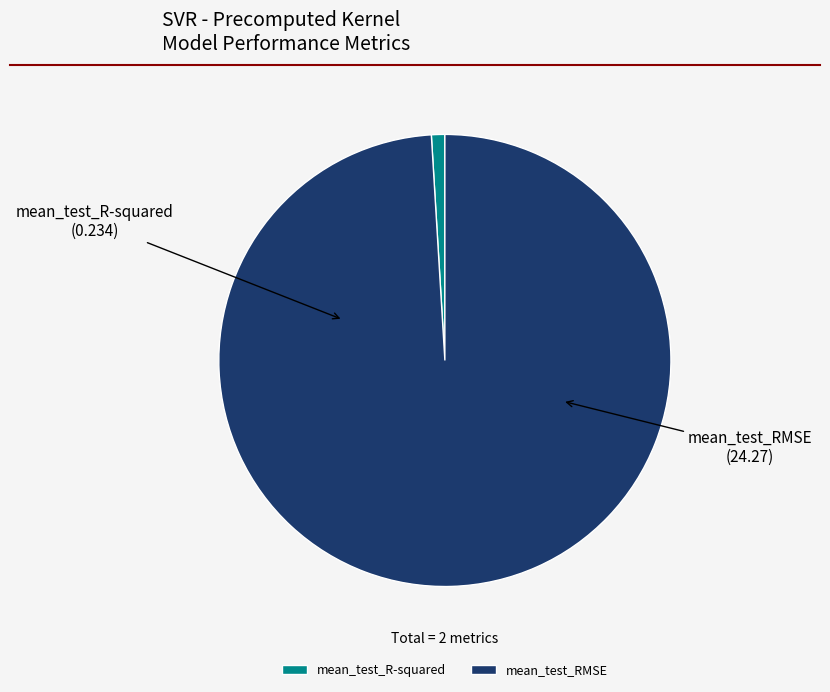

Which category has the biggest portion of the pie?

mean_test_RMSE